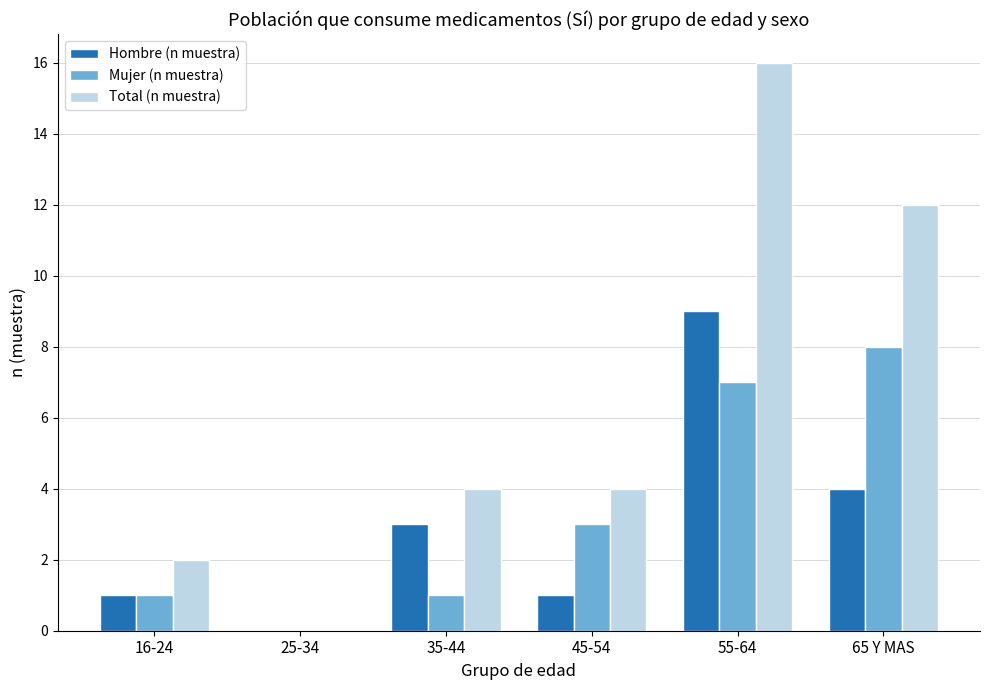

What is the average value of the Mujer (n muestra) series?

3